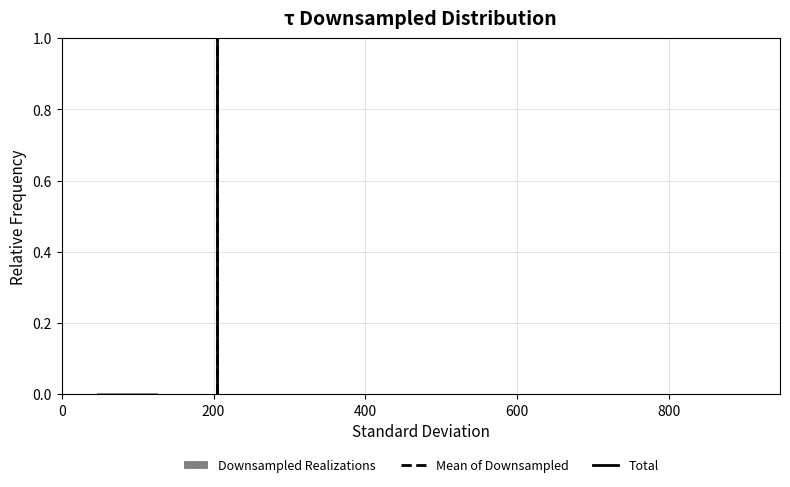

Reading left to right, list every bar in this chart as the range it spans on the x-axis followed by its height. Neither the bar edges nor the heights are printed on the chart, so give them approximately, as read against the axes.

40 to 120: under 0.02
120 to 200: under 0.02
200 to 280: under 0.02
280 to 380: under 0.02
380 to 460: under 0.02
460 to 540: 0
540 to 620: under 0.02
620 to 700: under 0.02
700 to 780: 0
780 to 860: under 0.02